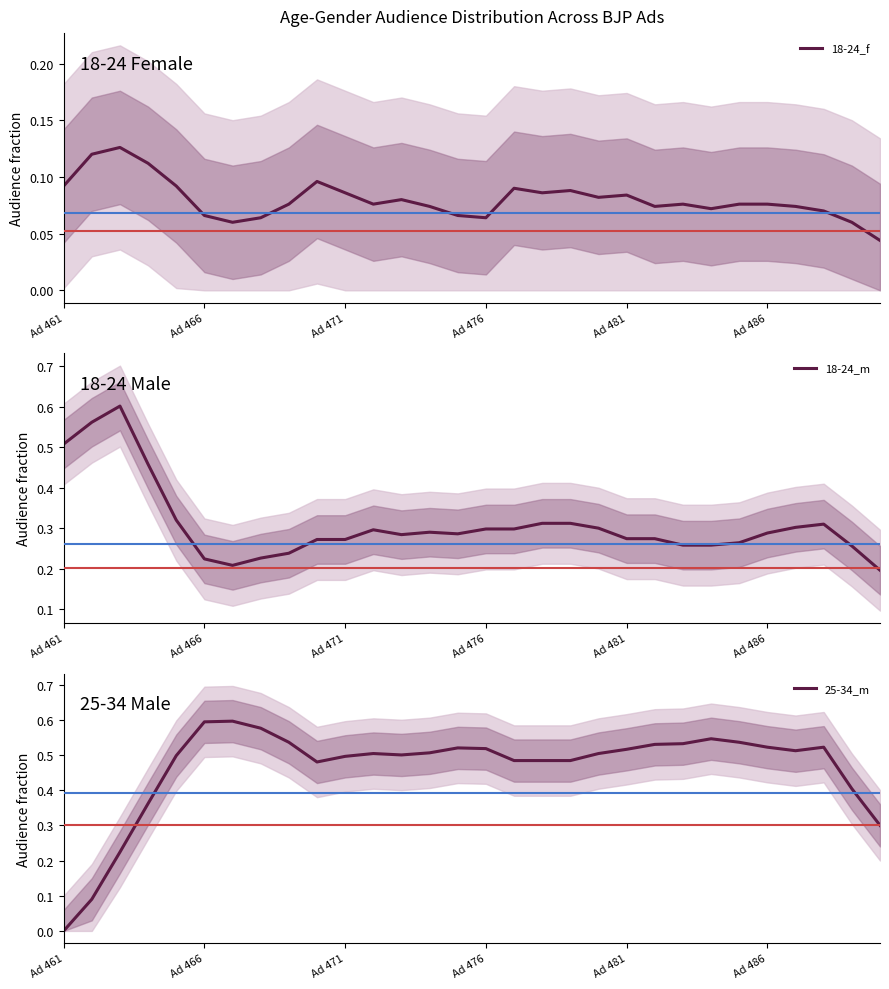

What is the value of the 18-24_f point at the 1st from the left?

0.1